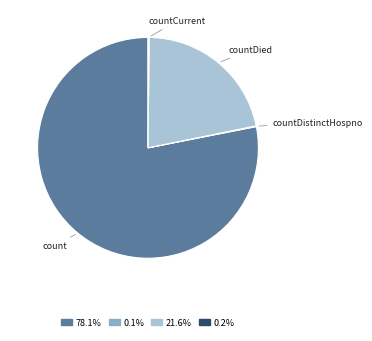

Do count and countDied together represent more than half of the pie?

Yes